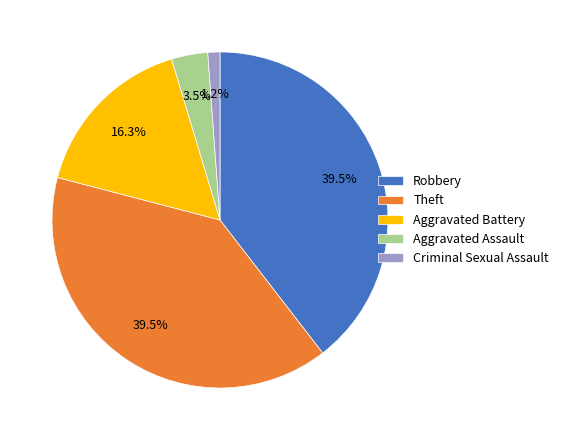

What is the smallest slice in the pie chart?

Criminal Sexual Assault